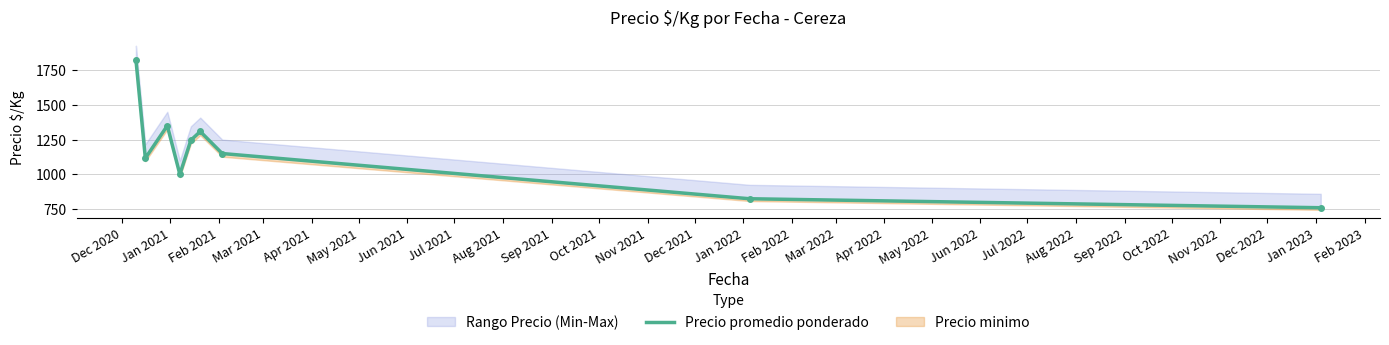

What is the difference between the maximum and minimum values?

1064.6